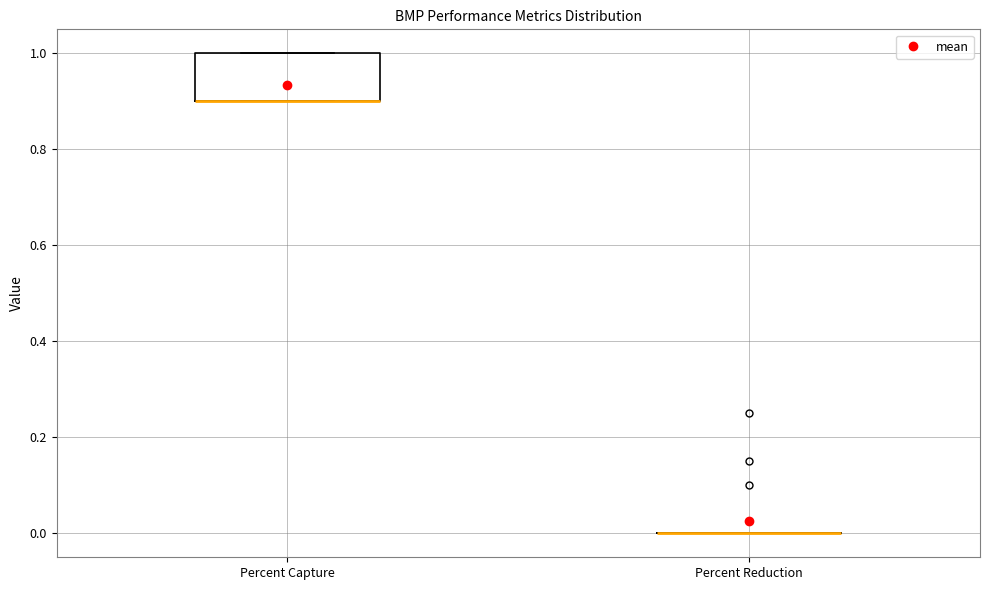

Reading left to right, transcribe this box plot: for each box, give where its median line is, the range the box spans, and where its two whiskers end, as read against the y-axis. The values are not printed on the chart, so give them approximately, as read against the axis.

Percent Capture: median 0.9 (drawn on the box's lower edge), box 0.9 to 1.0, whiskers 0.9 to 1.0
Percent Reduction: box collapsed to a line at 0.0, whiskers 0.0 to 0.0